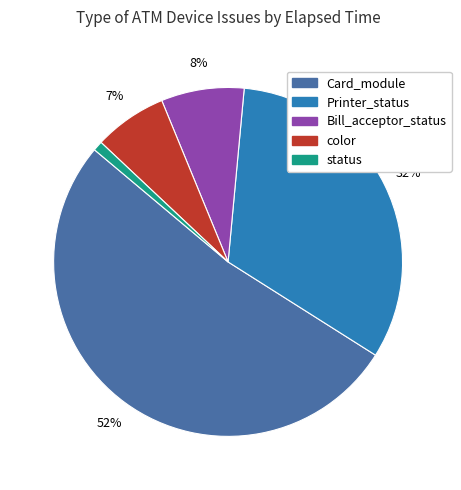

Is there any slice that represents more than half of the pie?

Yes